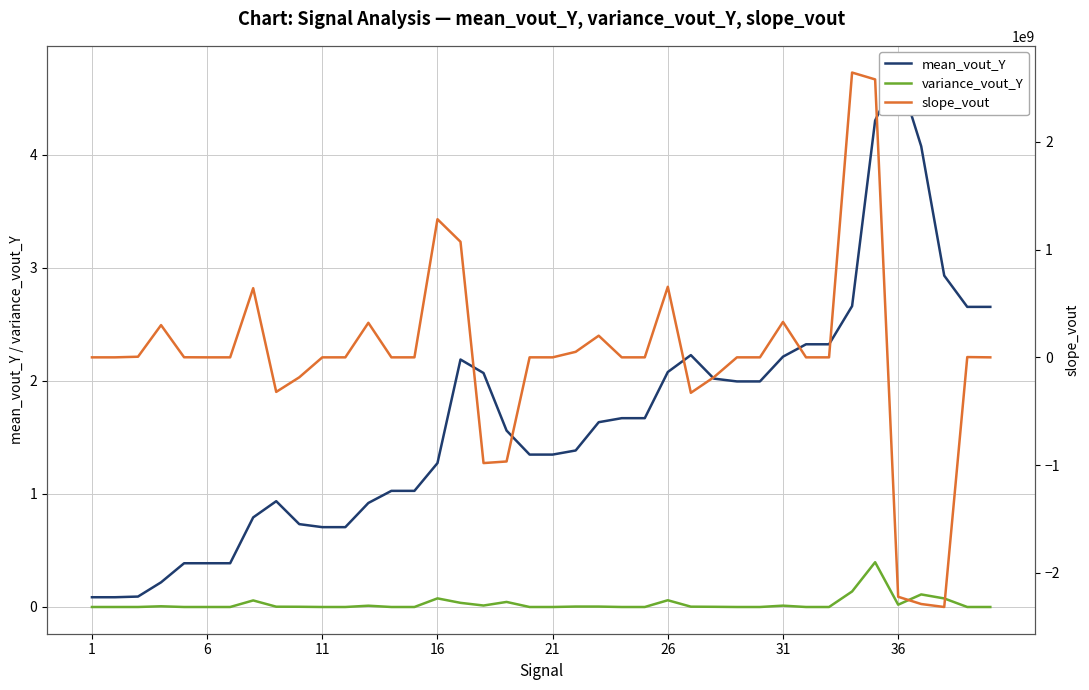

How many data points in mean_vout_Y are above 1?

27